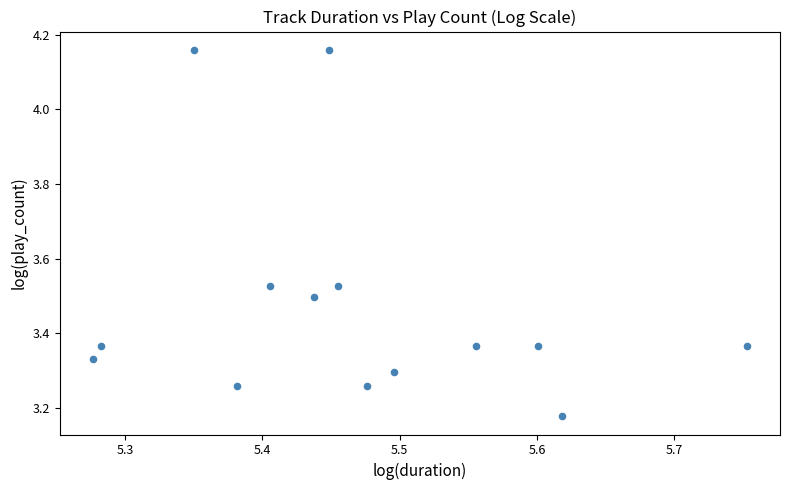

What is the range of X values (max minus min)?

0.5